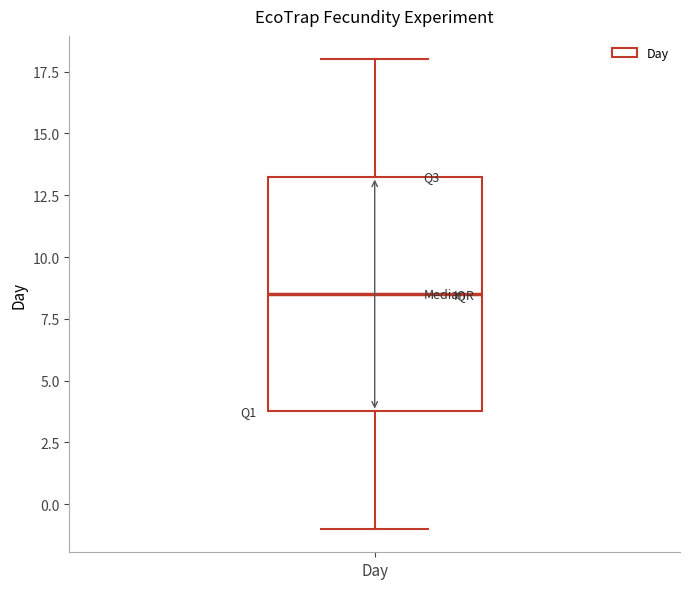

Where does the median line of the box for Day sit on the y-axis? The values are not printed on the chart, so give them approximately, as read against the axis.

8.5